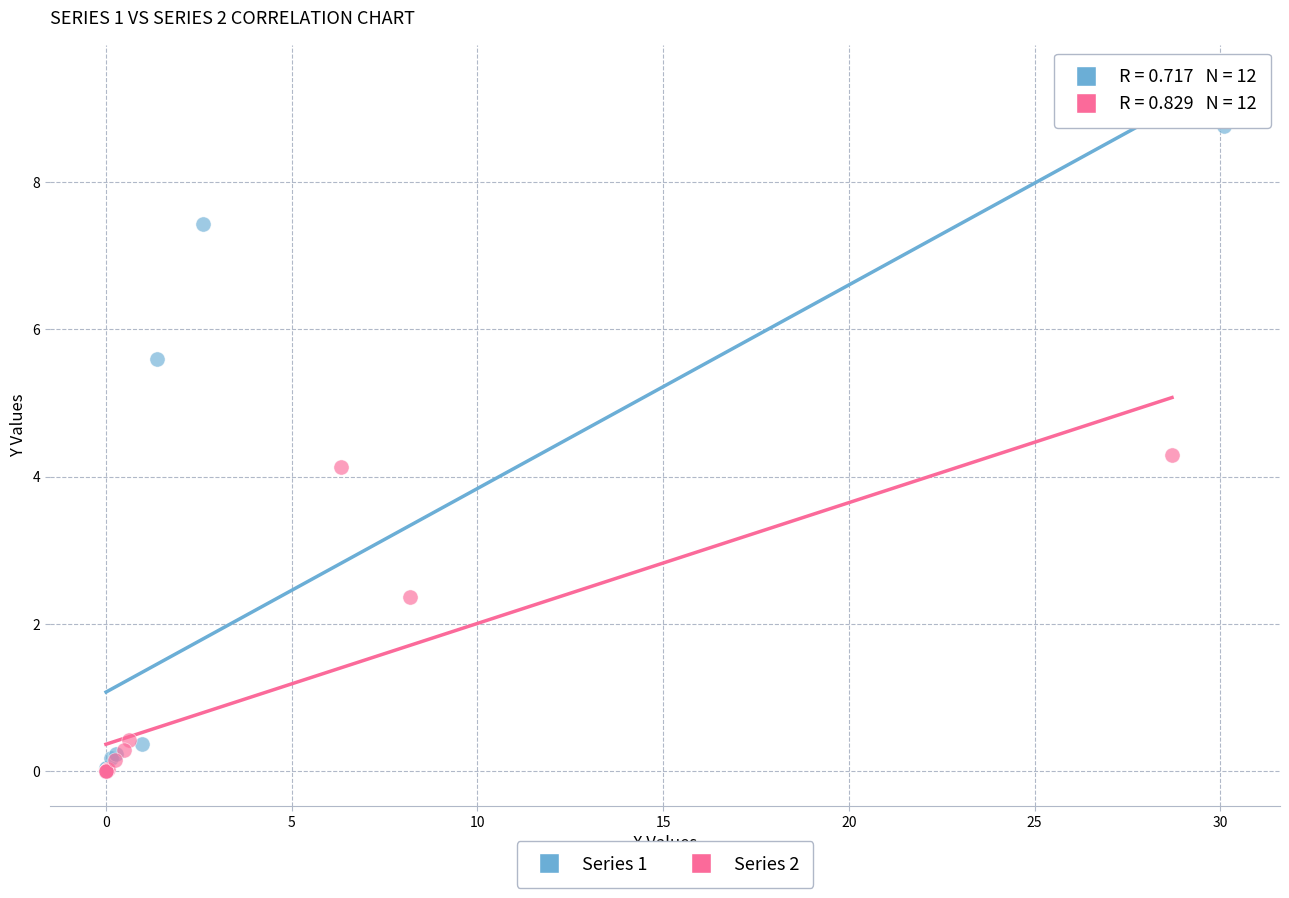

Which series has the largest Y range (max minus min)?

Series 1